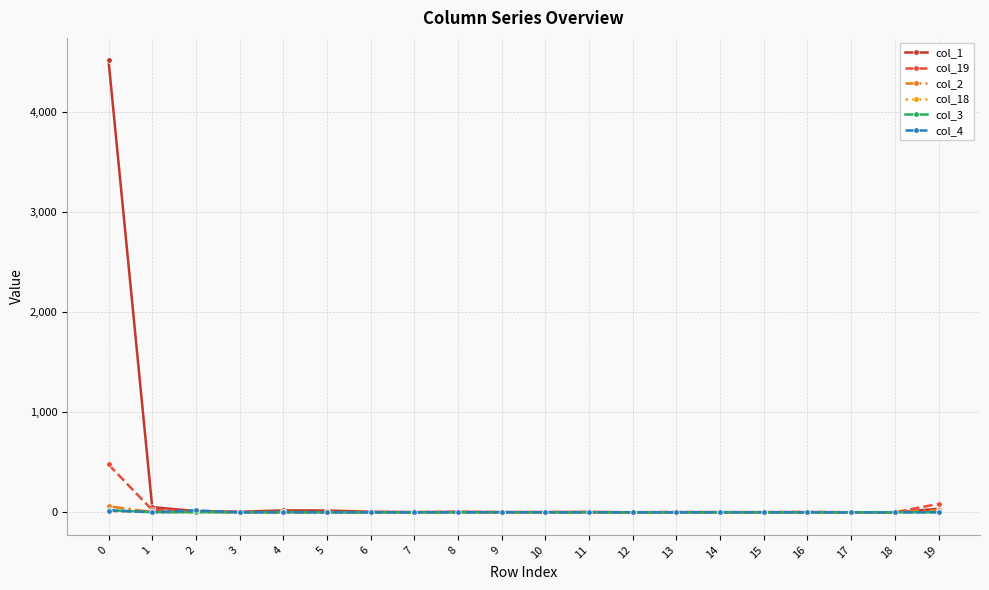

At how many categories does at least one series exceed 1355?

1